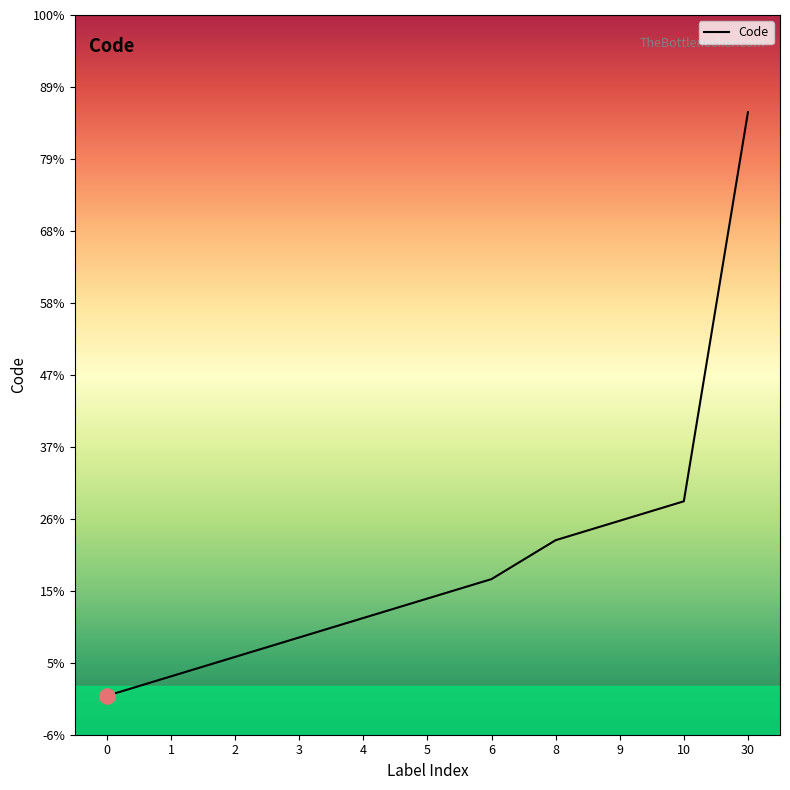

What is the ratio of the value at 6 to the value at 8?

0.8